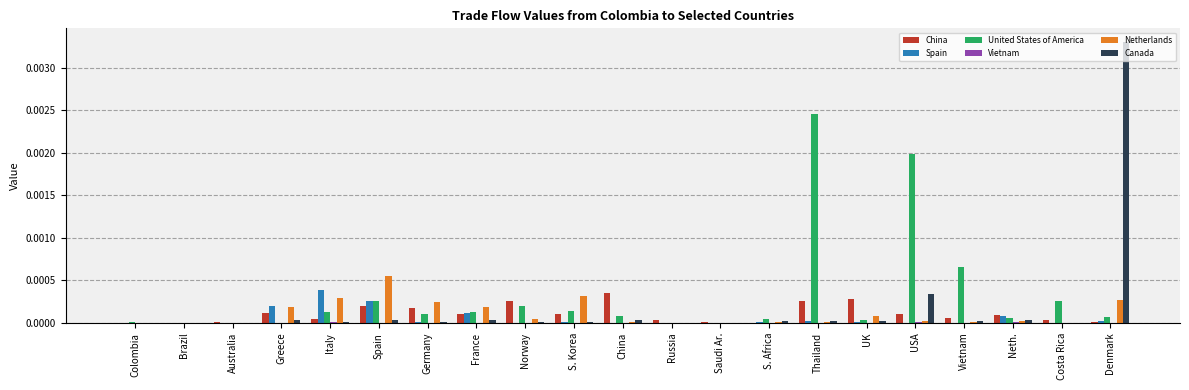

Is the value of United States of America at S. Korea greater than the value of Spain at Germany?

Yes